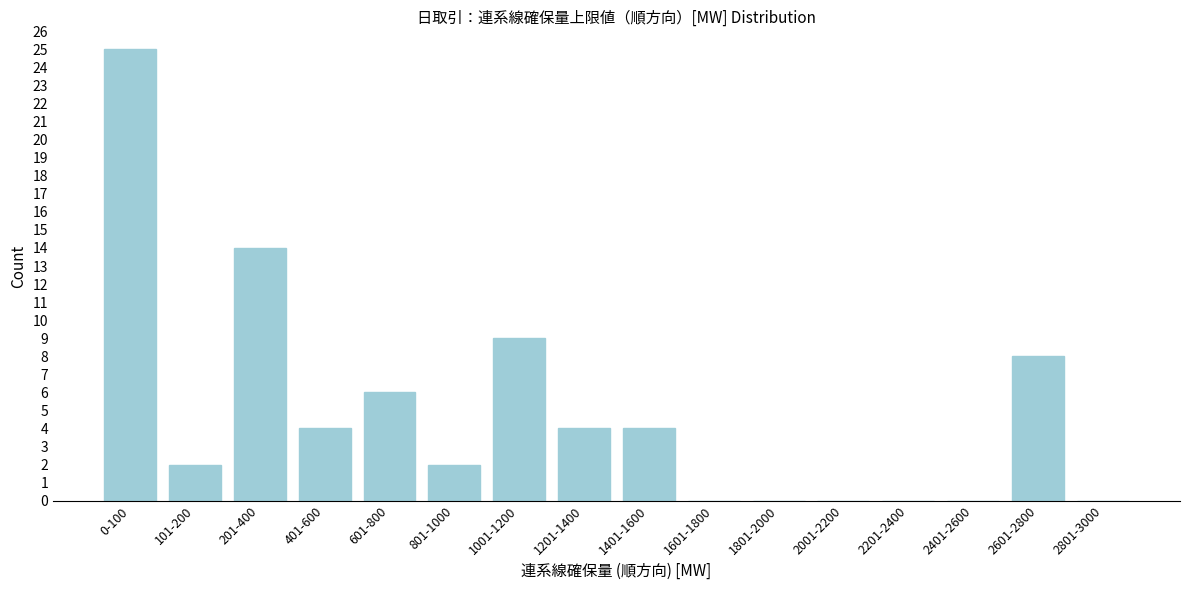

Reading left to right, transcribe all the data shown in this chart.

0-100=25	101-200=2	201-400=14	401-600=4	601-800=6	801-1000=2	1001-1200=9	1201-1400=4	1401-1600=4	1601-1800=0	1801-2000=0	2001-2200=0	2201-2400=0	2401-2600=0	2601-2800=8	2801-3000=0